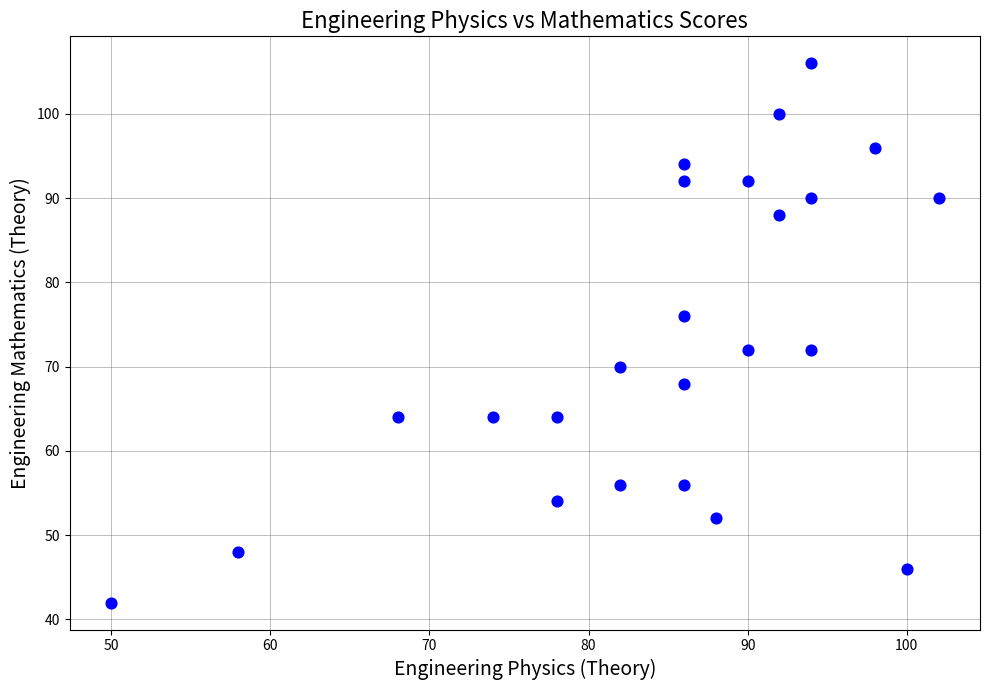

What is the range of X values (max minus min)?

52